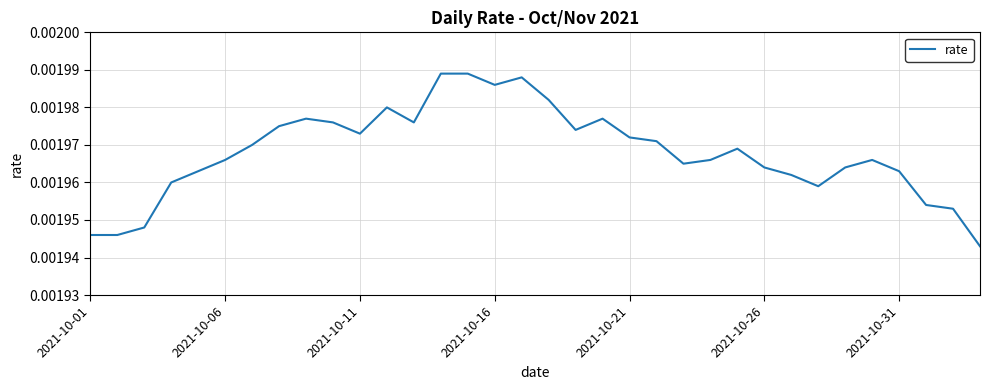

How many lines are shown in the chart?

1